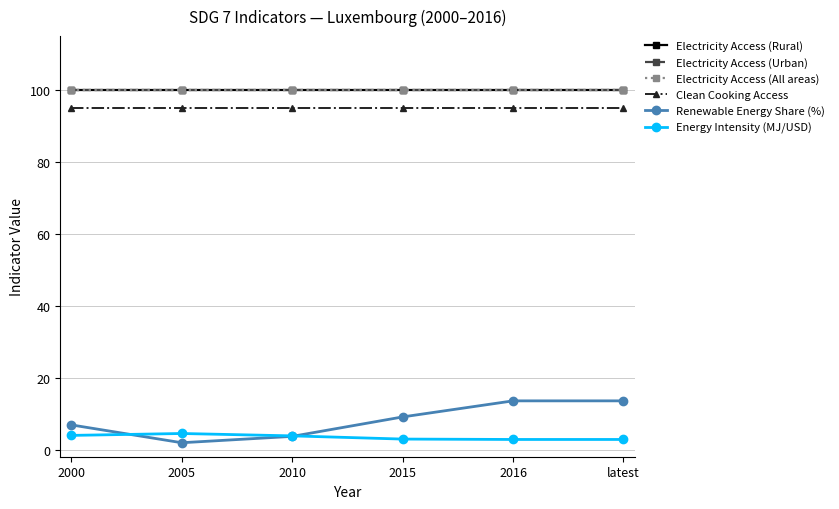

What is the sum of the Electricity Access (All areas) values at 2010 and latest?

200.0